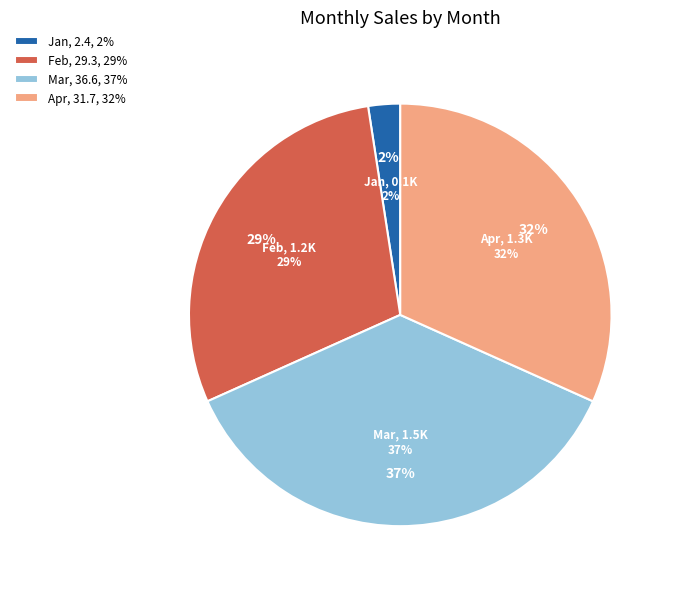

To the nearest percent, what is the average slice percentage?

25%